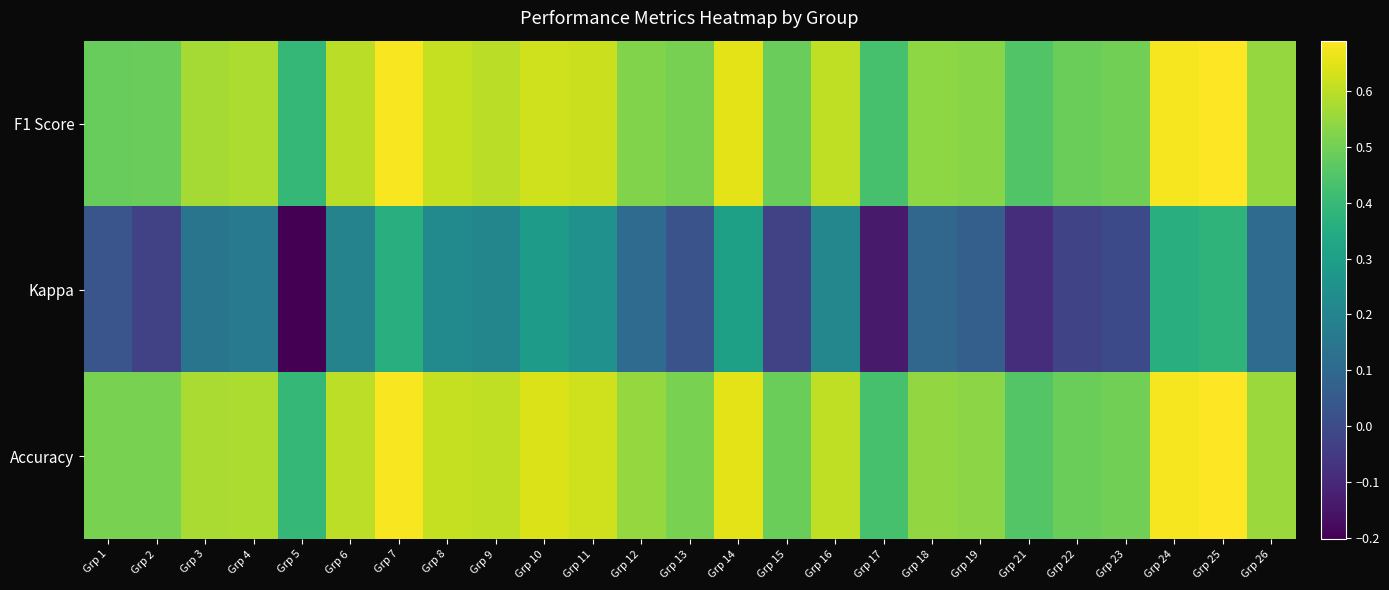

How many series are shown in this chart?

3